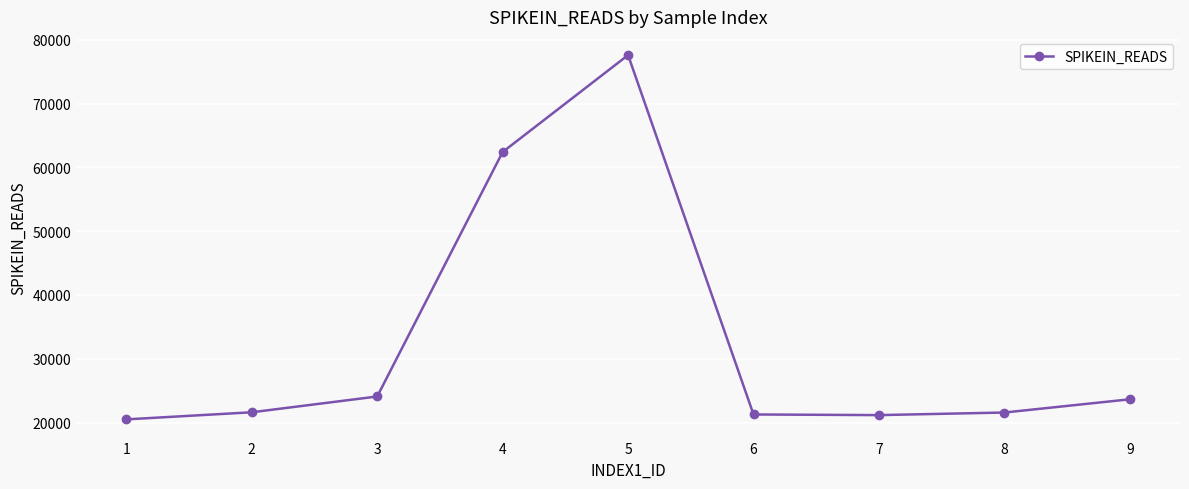

Where is the data nearest to the value 49052?

4